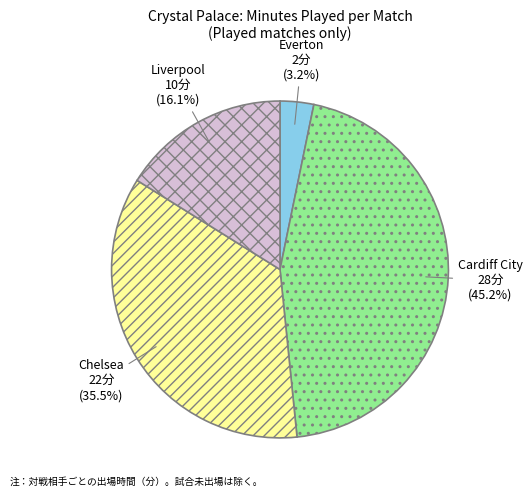

Which category has the biggest portion of the pie?

Cardiff City